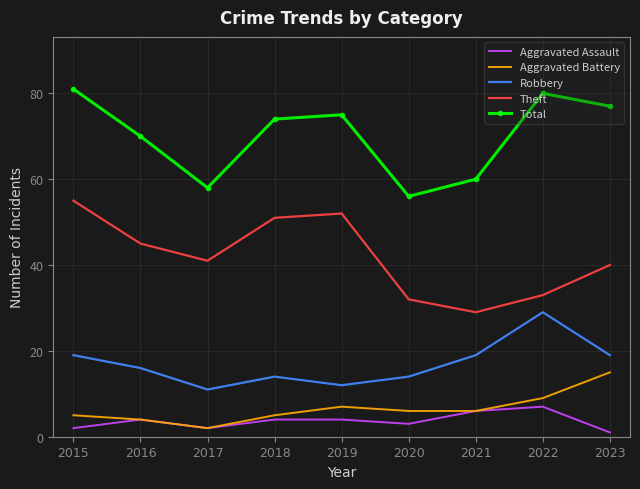

Between 2022 and 2023, which series saw the biggest shift?

Robbery